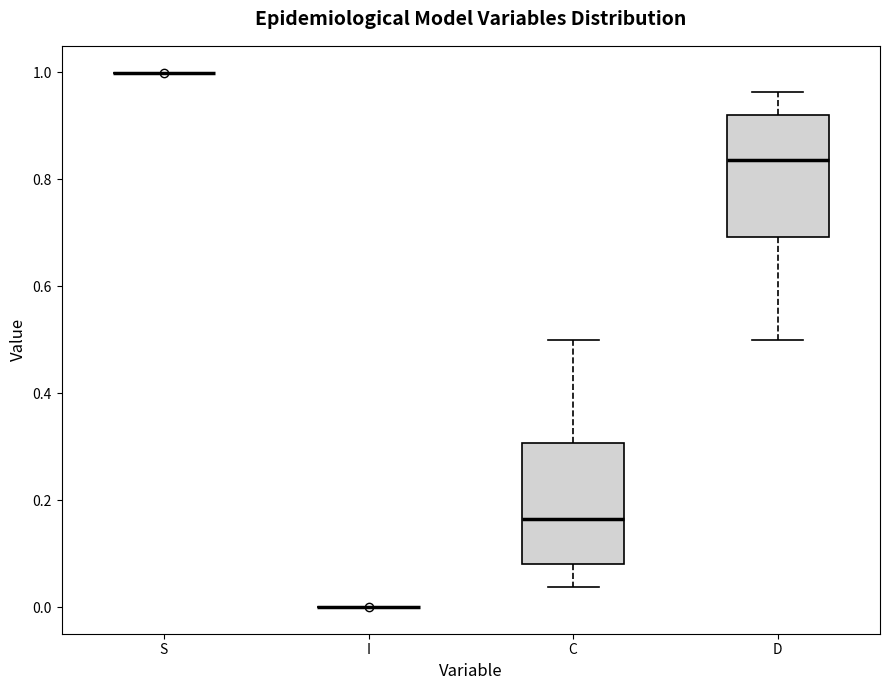

Reading left to right, read every box against the y-axis: the position of its median line, the range the box covers, and the ends of its whiskers. The values are not printed on the chart, so give them approximately, as read against the axis.

S: box collapsed to a line at 1.00, whiskers 1.00 to 1.00
I: box collapsed to a line at 0.00, whiskers 0.00 to 0.00
C: median 0.16, box 0.08 to 0.30, whiskers 0.04 to 0.50
D: median 0.84, box 0.70 to 0.92, whiskers 0.50 to 0.96